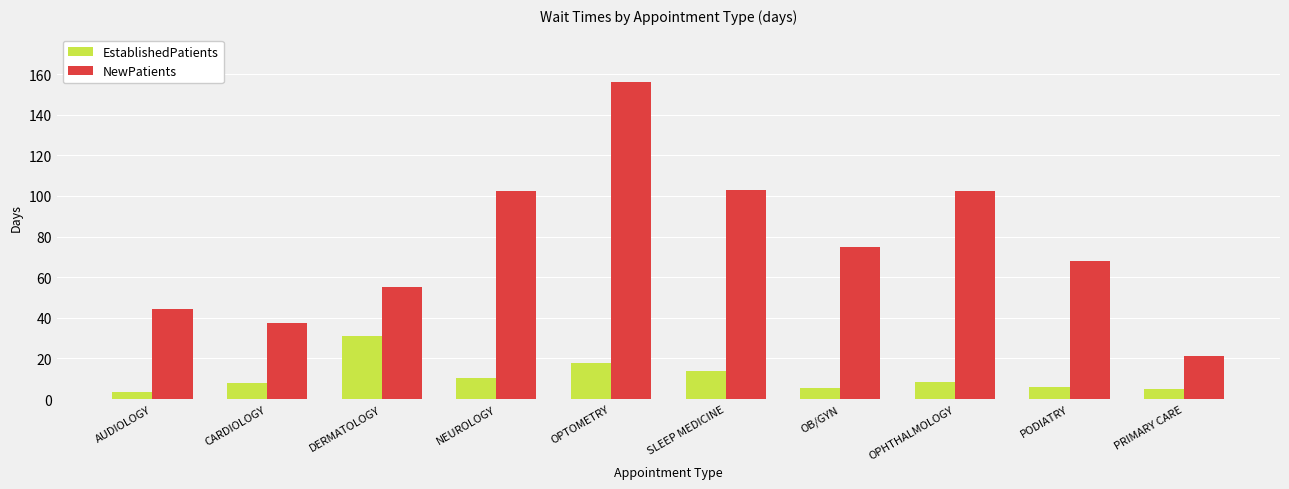

How many bars are there in total?

20